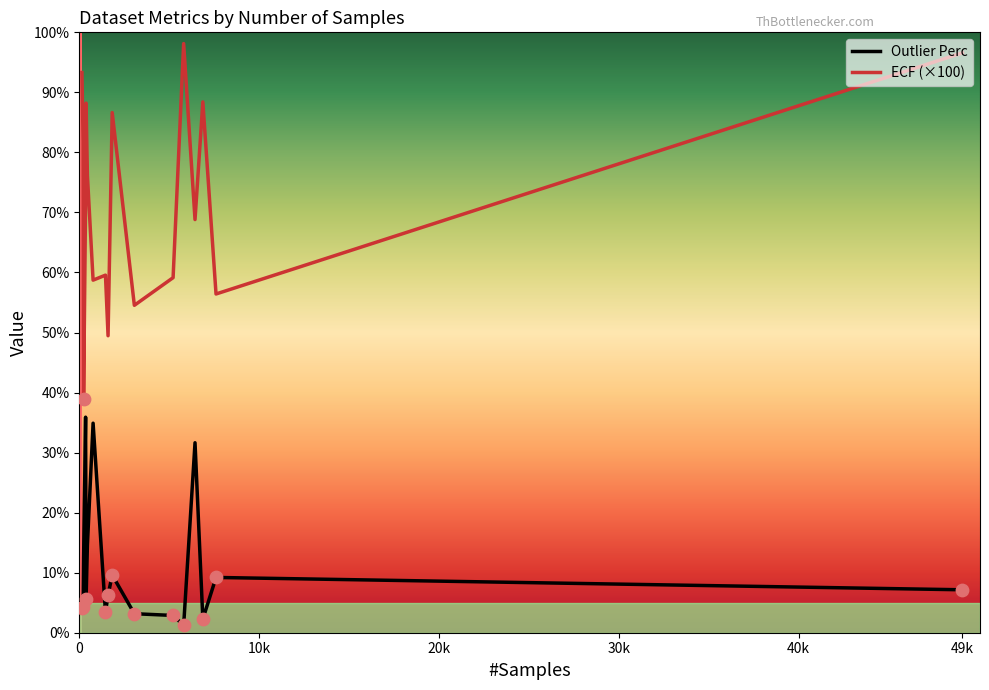

At how many categories does at least one series exceed 24?

17